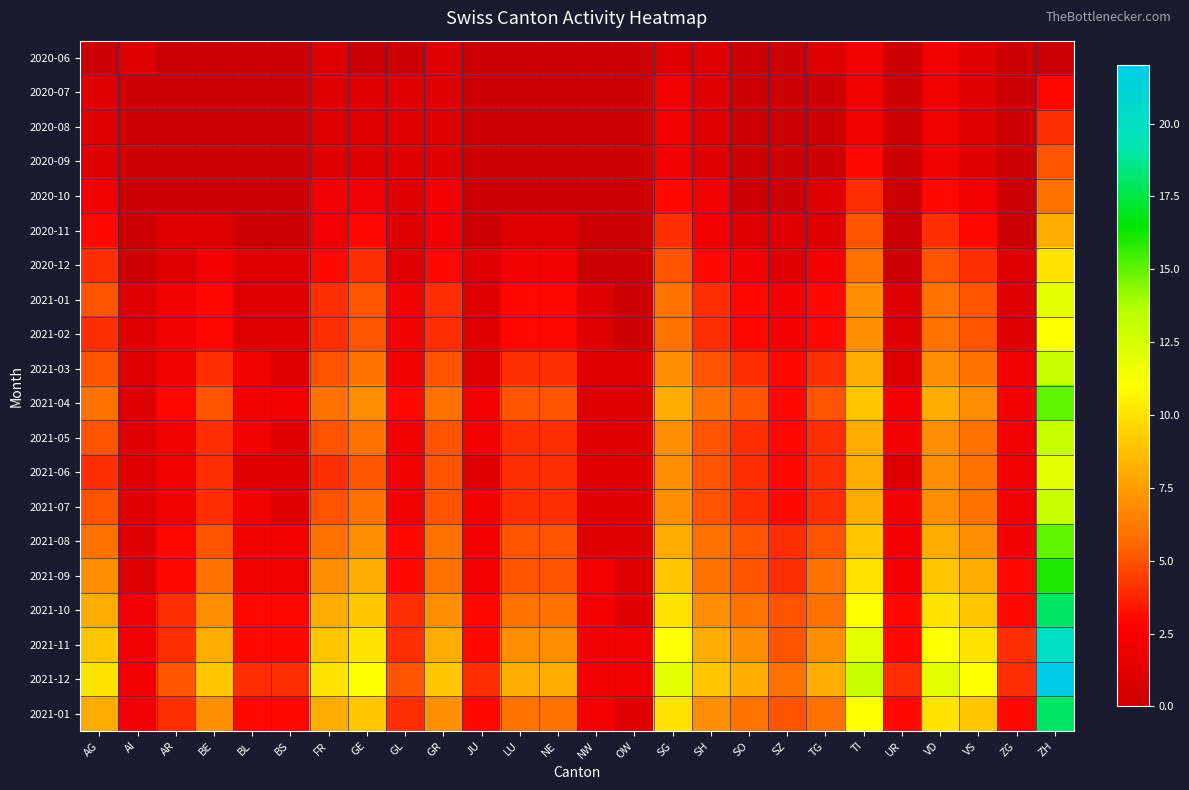

What is the total value across all series at VD?

128